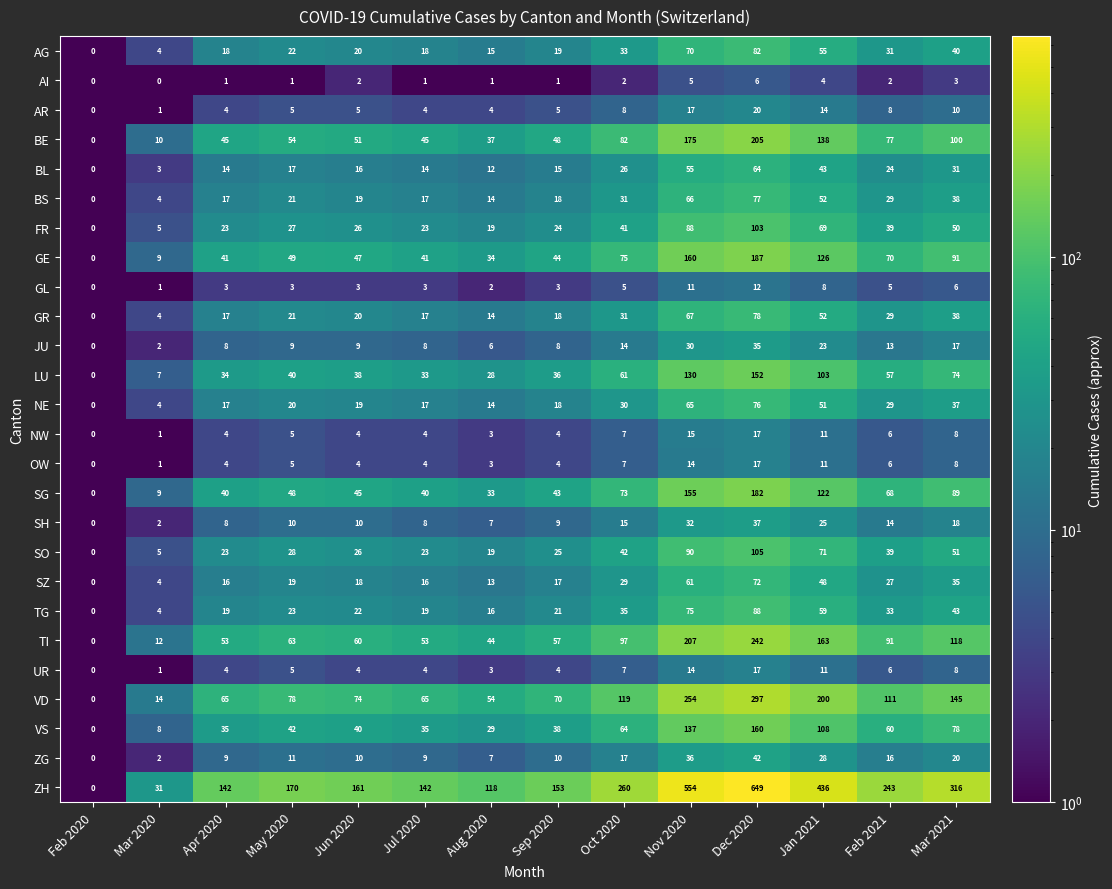

Which series has the largest range (max minus min)?

ZH